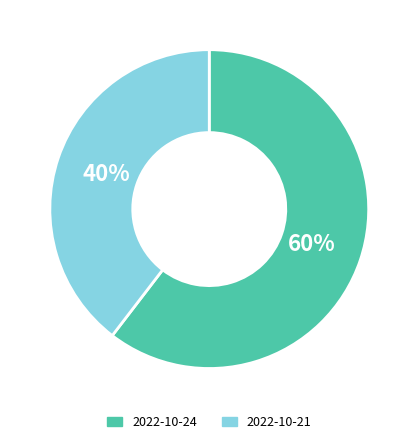

True or false: 2022-10-21 accounts for 45% of the total.

False